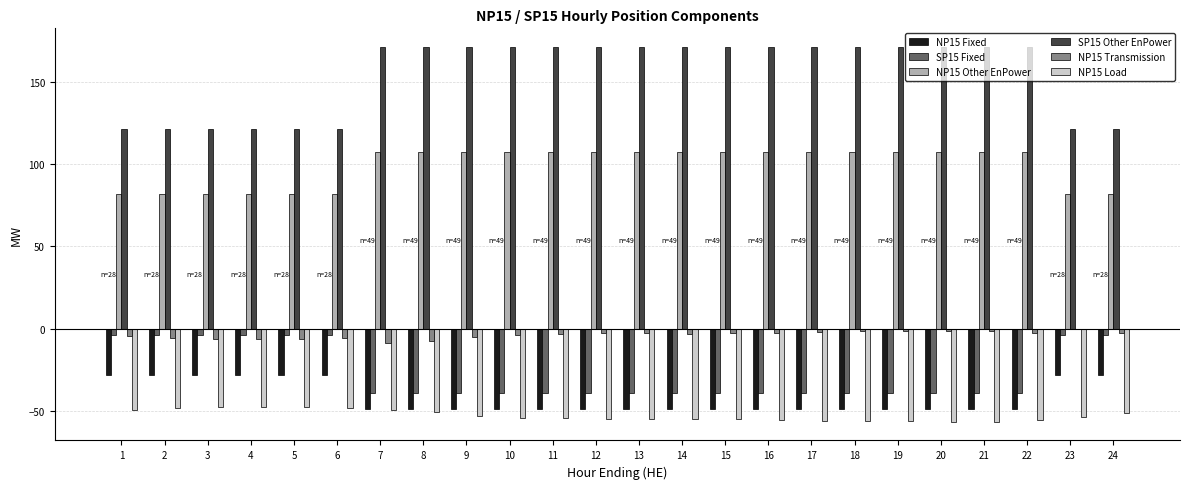

Is the value of NP15 Transmission at 10 greater than the value of NP15 Load at 7?

Yes